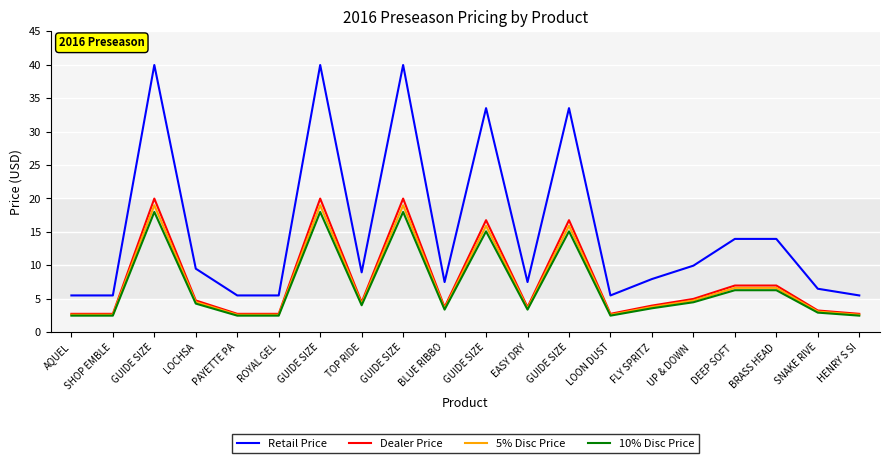

How many interior local peaks does the Retail Price series have?

5